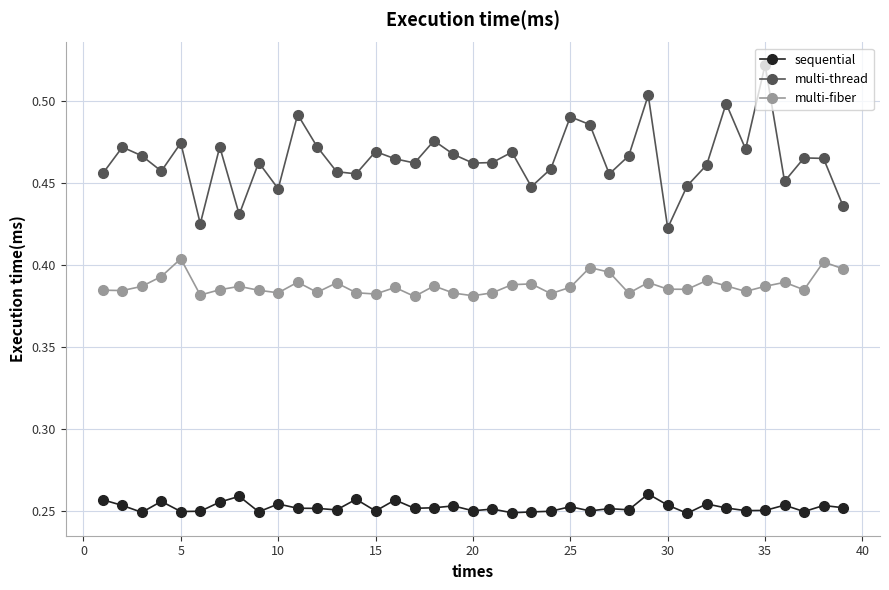

True or false: sequential has more than 2 points higher than both neighbors.

True